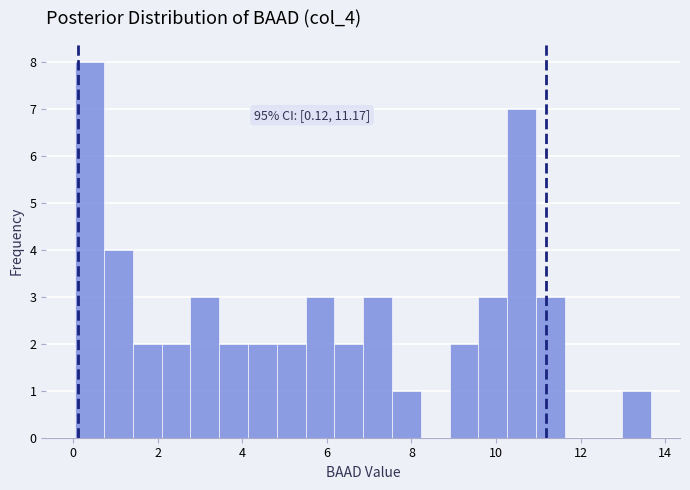

Read against the x-axis, roughly where is the centre of the tallest bar?

0.4